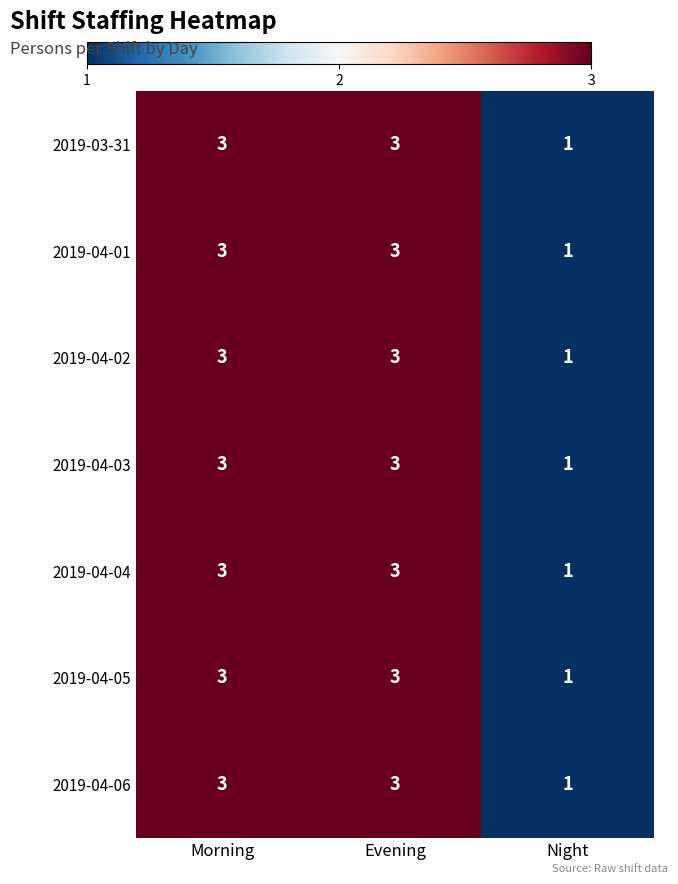

What is the total value across all series at Morning?

21